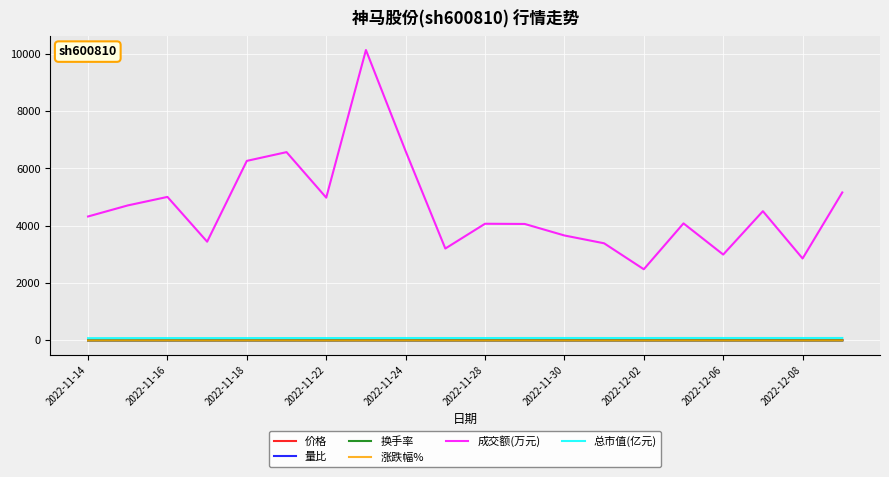

What is the greatest value displayed?

10135.0